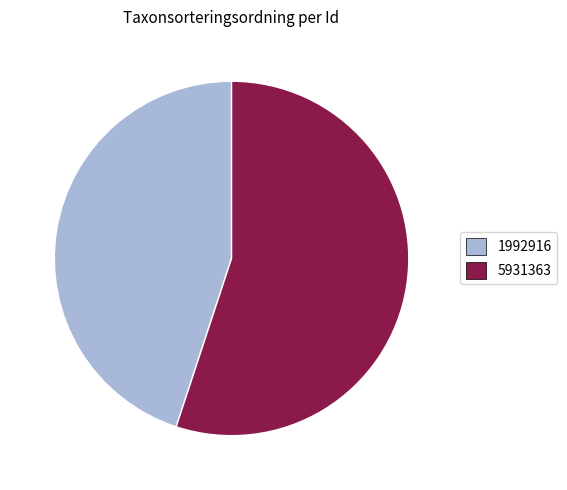

Is it true that 1992916 is 57% of the pie?

False